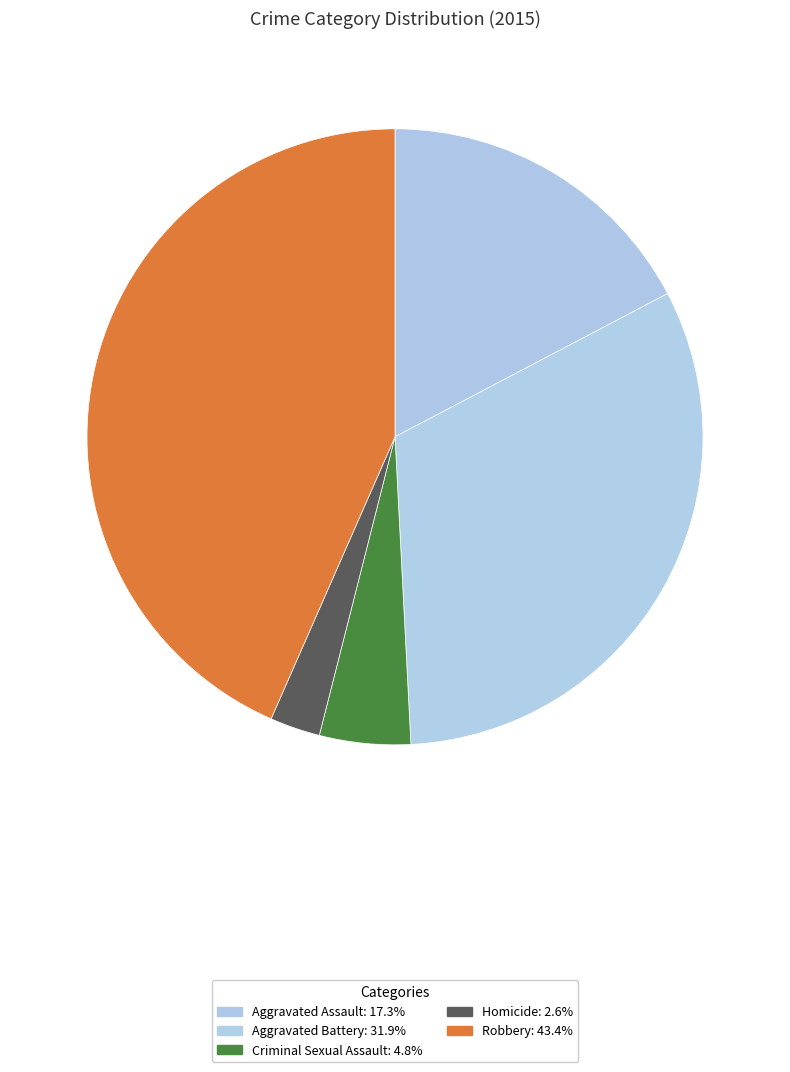

Which has a higher value, Aggravated Assault or Robbery?

Robbery